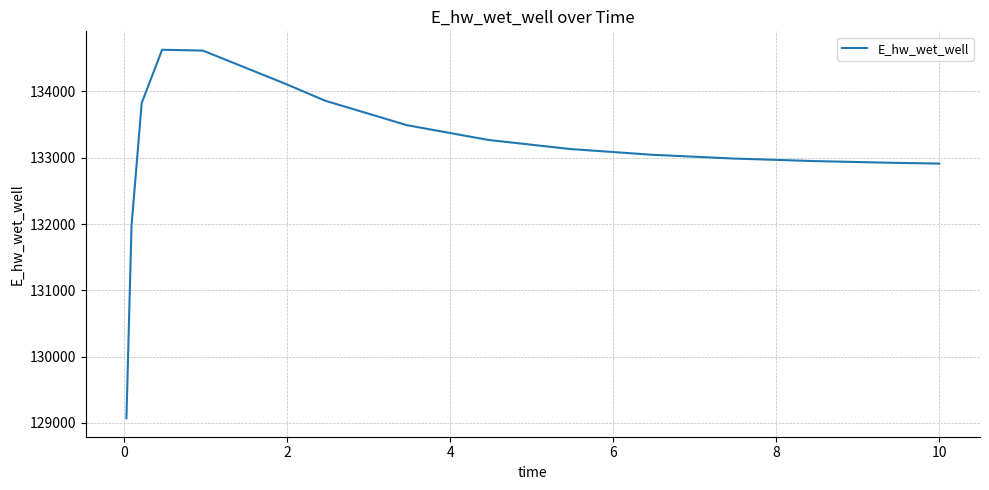

True or false: there are more than 0 points higher than both neighbors.

True